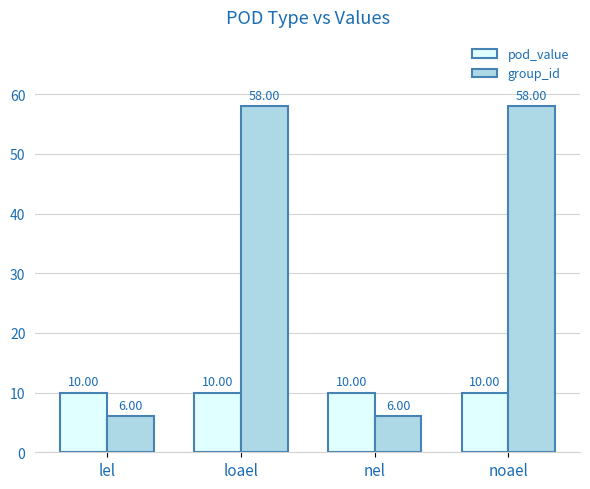

What is the maximum value shown in the chart?

58